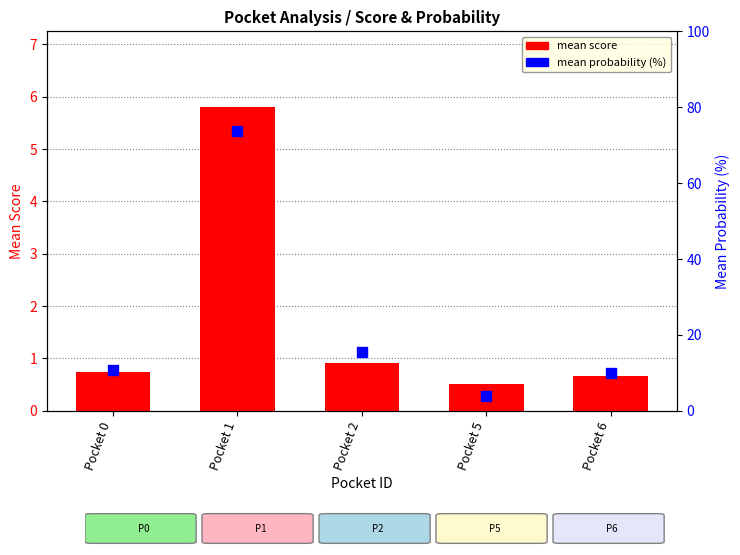

Which series has the largest Y range (max minus min)?

mean probability (%)